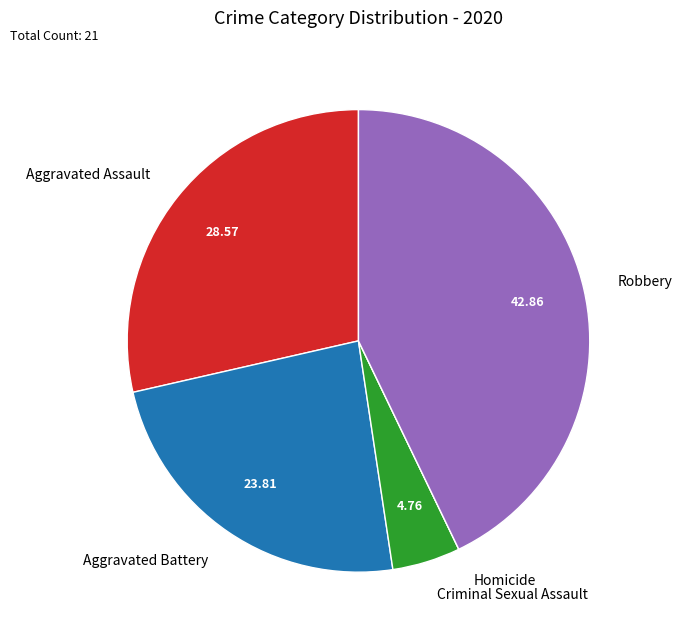

Between Robbery and Aggravated Battery, which is larger?

Robbery